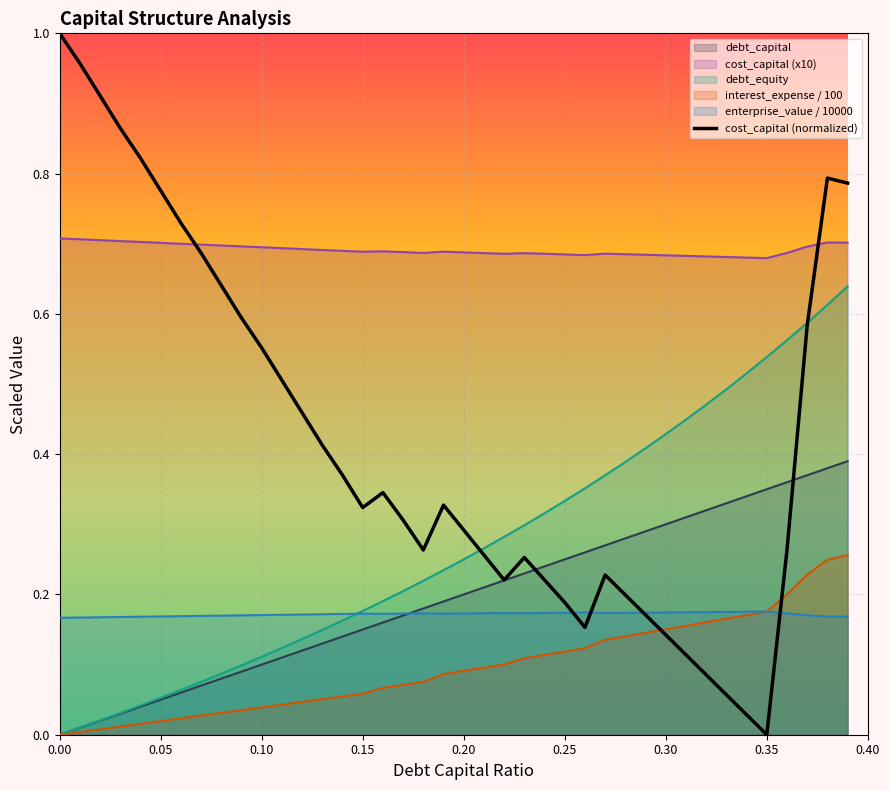

What is the sum of the values at 36 and 27?

0.5